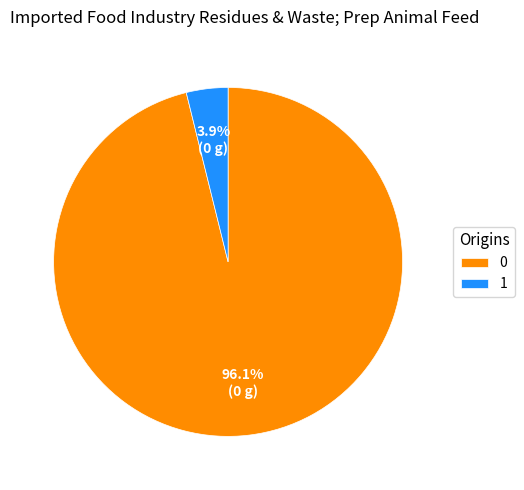

How many segments does this pie chart have?

2